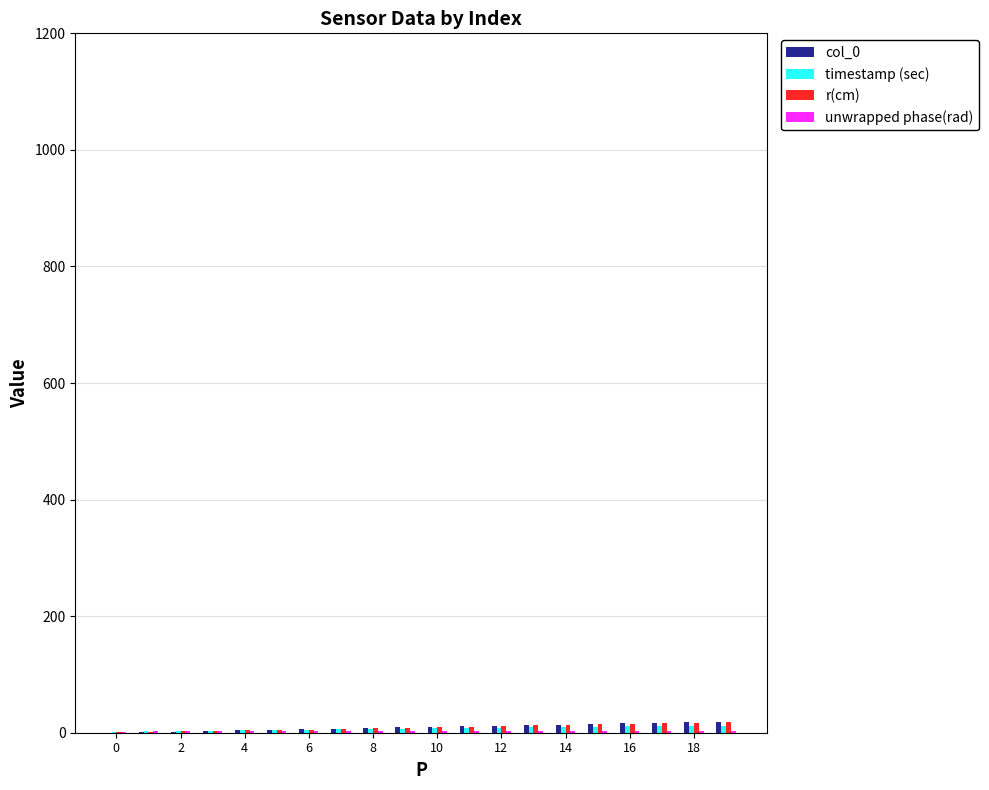

List the series in order of their peak value, lowest first.

unwrapped phase(rad), timestamp (sec), r(cm), col_0